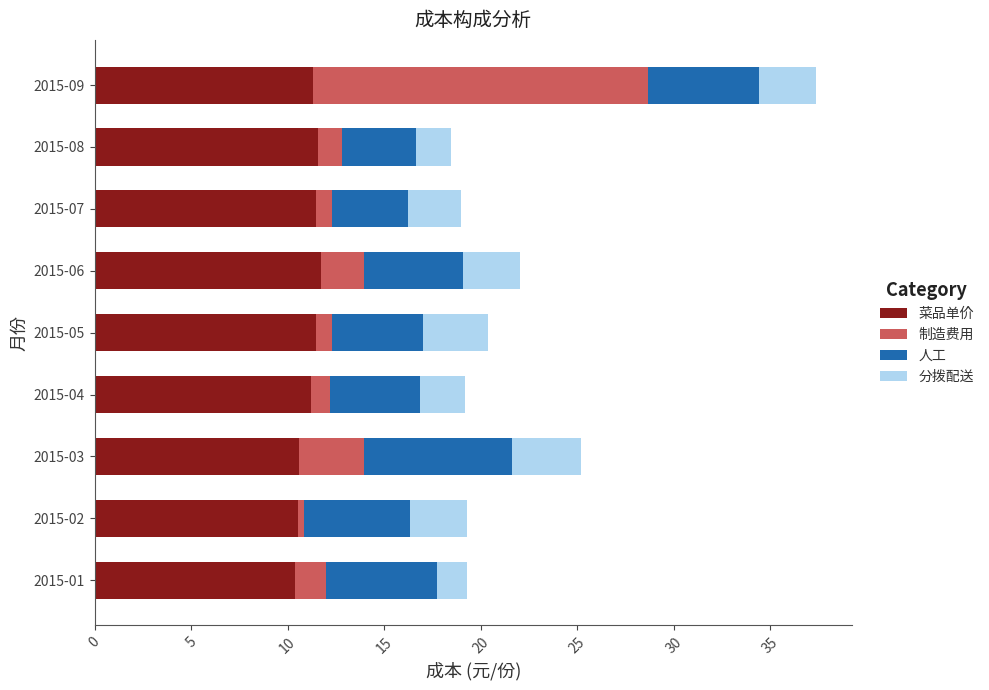

What is the total value across all series at 2015-03?

25.2